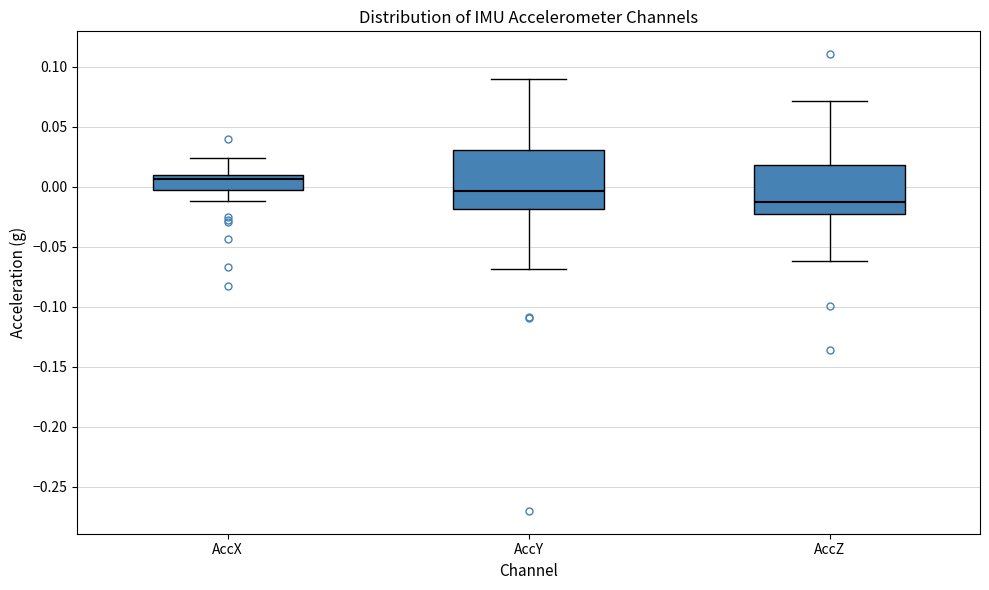

Where does the lower whisker of the box for AccZ end on the y-axis? The values are not printed on the chart, so give them approximately, as read against the axis.

-0.060